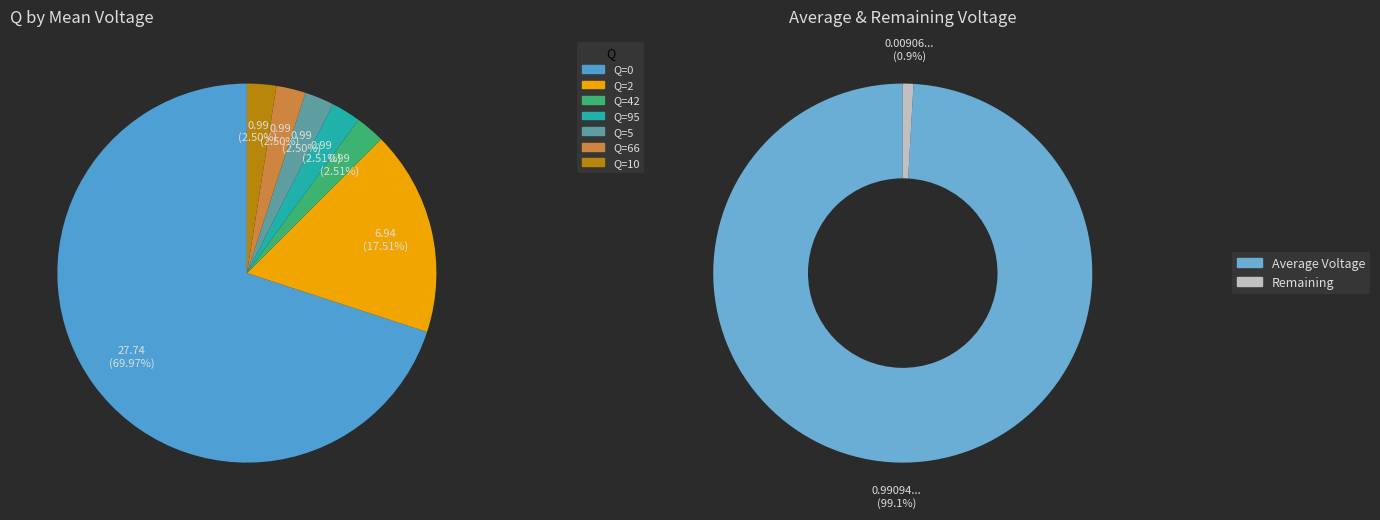

True or false: 0 accounts for 11% of the total.

False